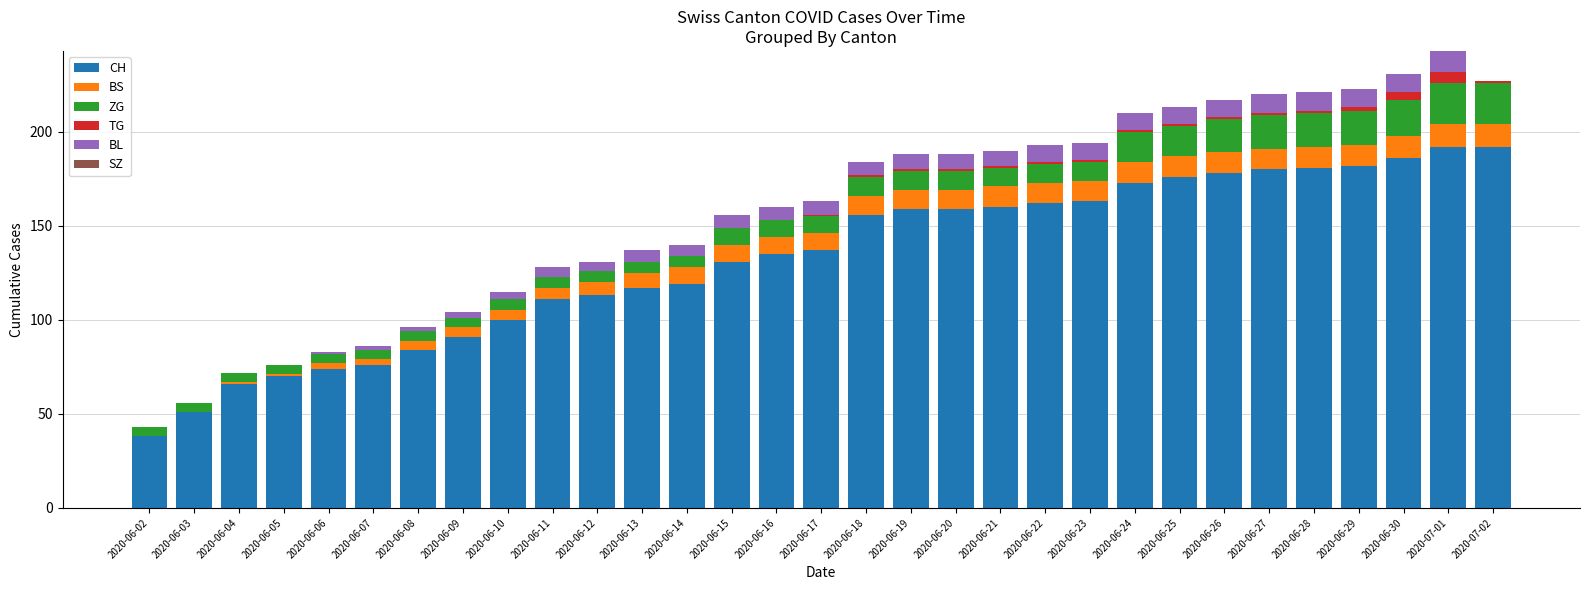

At which category is the sum across all series the highest?

2020-07-01